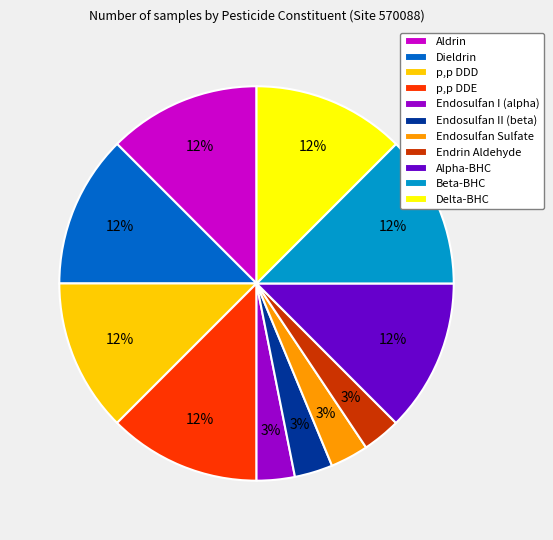

Is there any slice that represents more than half of the pie?

No